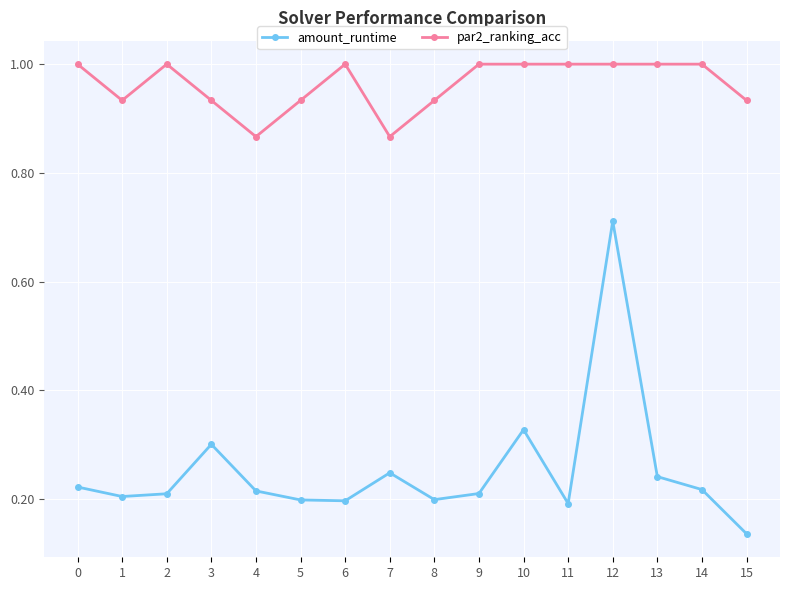

True or false: par2_ranking_acc and amount_runtime cross at least once.

False